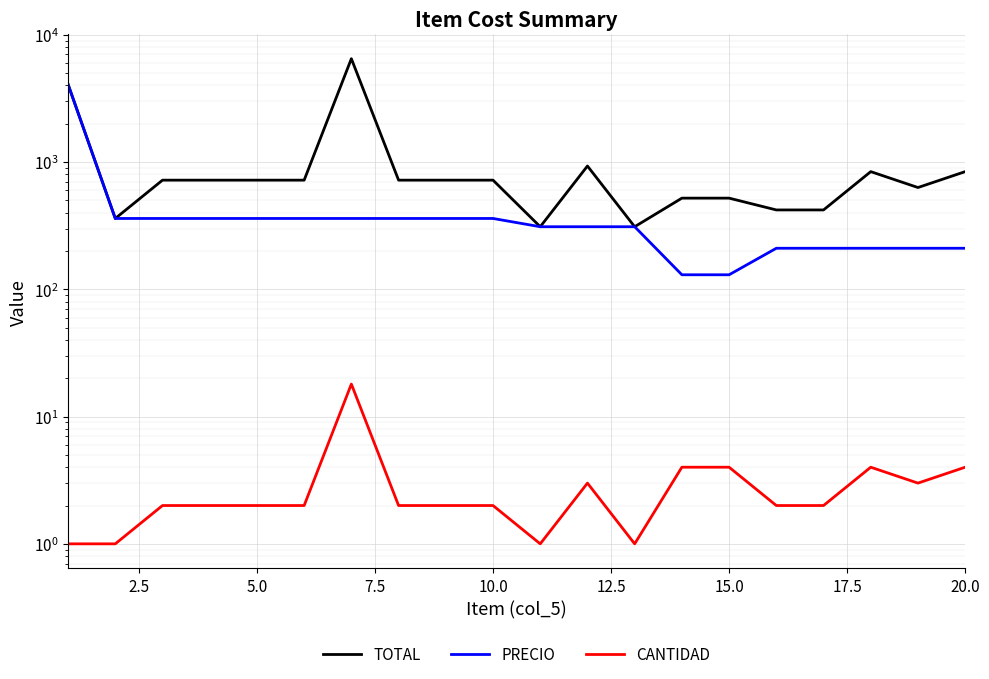

In TOTAL, how many points are lower than both neighbors (excluding endpoints)?

4